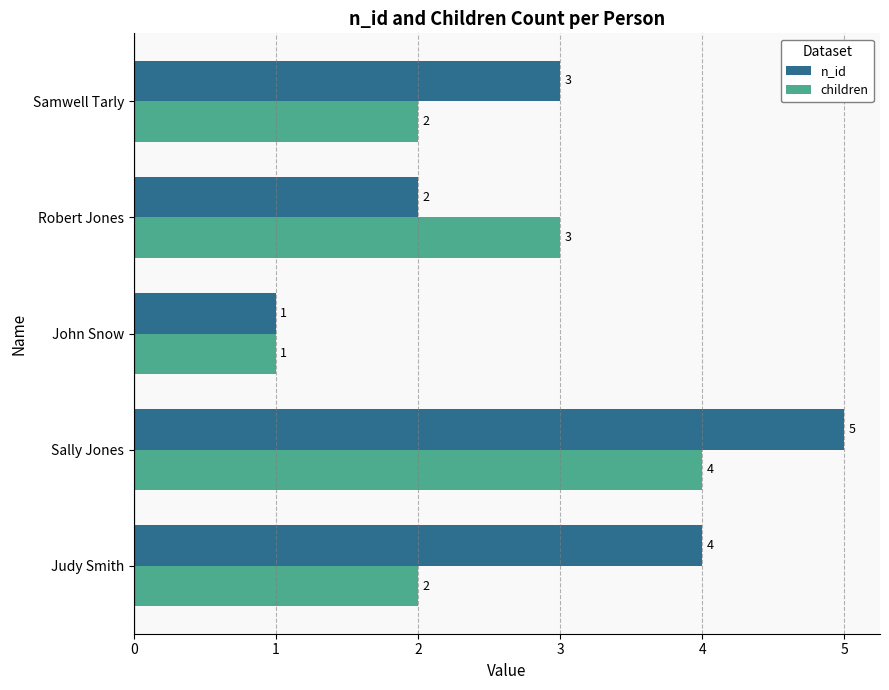

List the labels in order of n_id value, smallest first.

John Snow, Robert Jones, Samwell Tarly, Judy Smith, Sally Jones